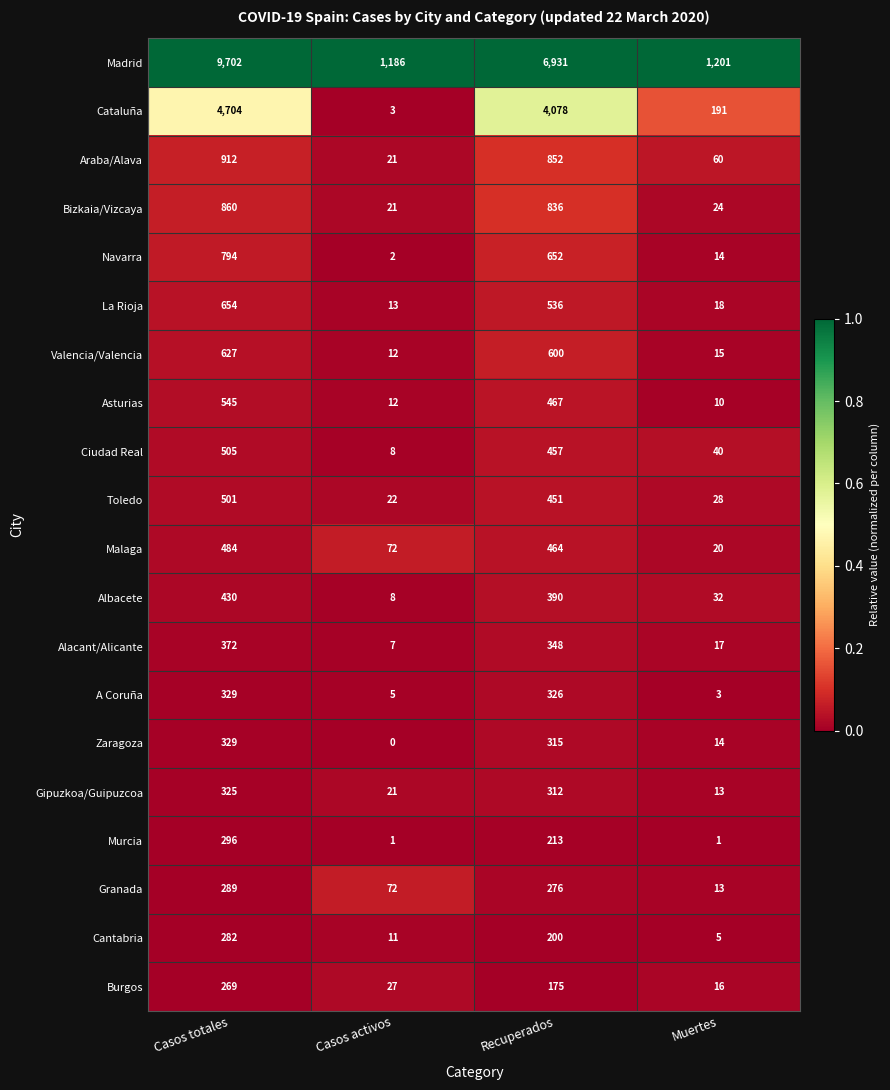

What is the total value across all series at Casos totales?

23209